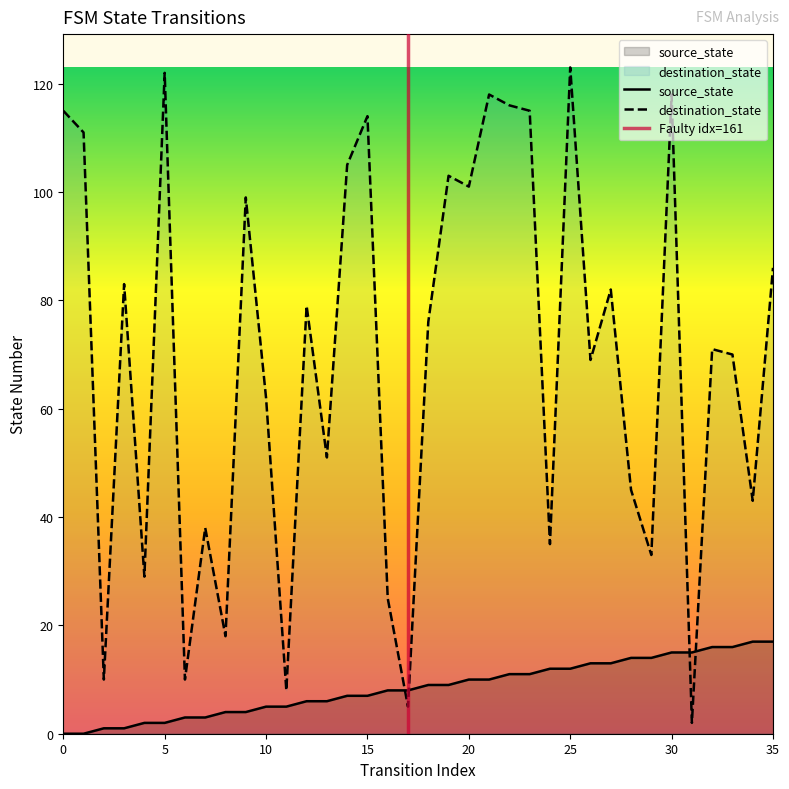

What is the total value across all series at 32?

87